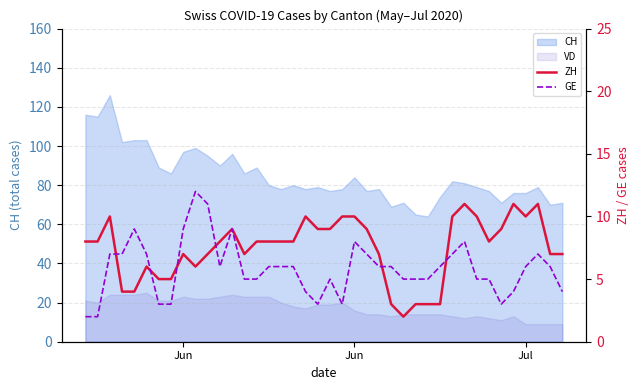

What is the maximum value for ZH?

11